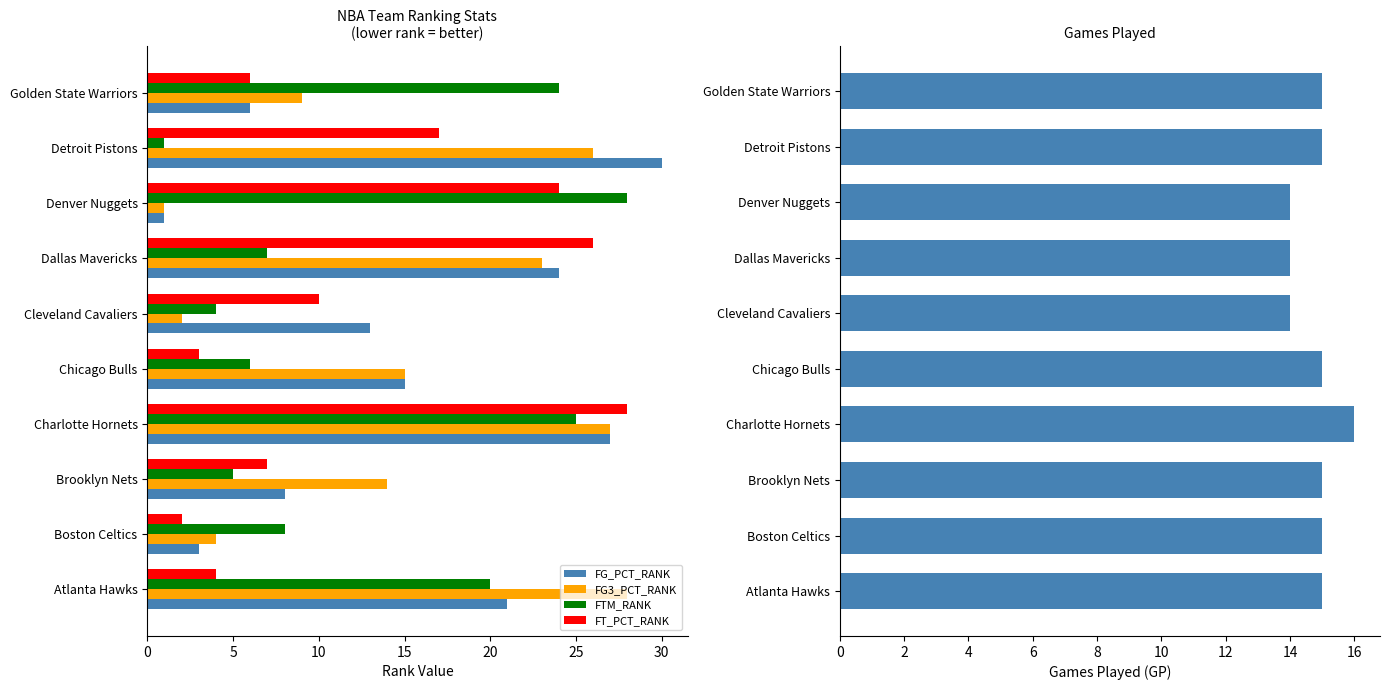

Is it true that FT_PCT_RANK equals 26 at Dallas Mavericks?

True